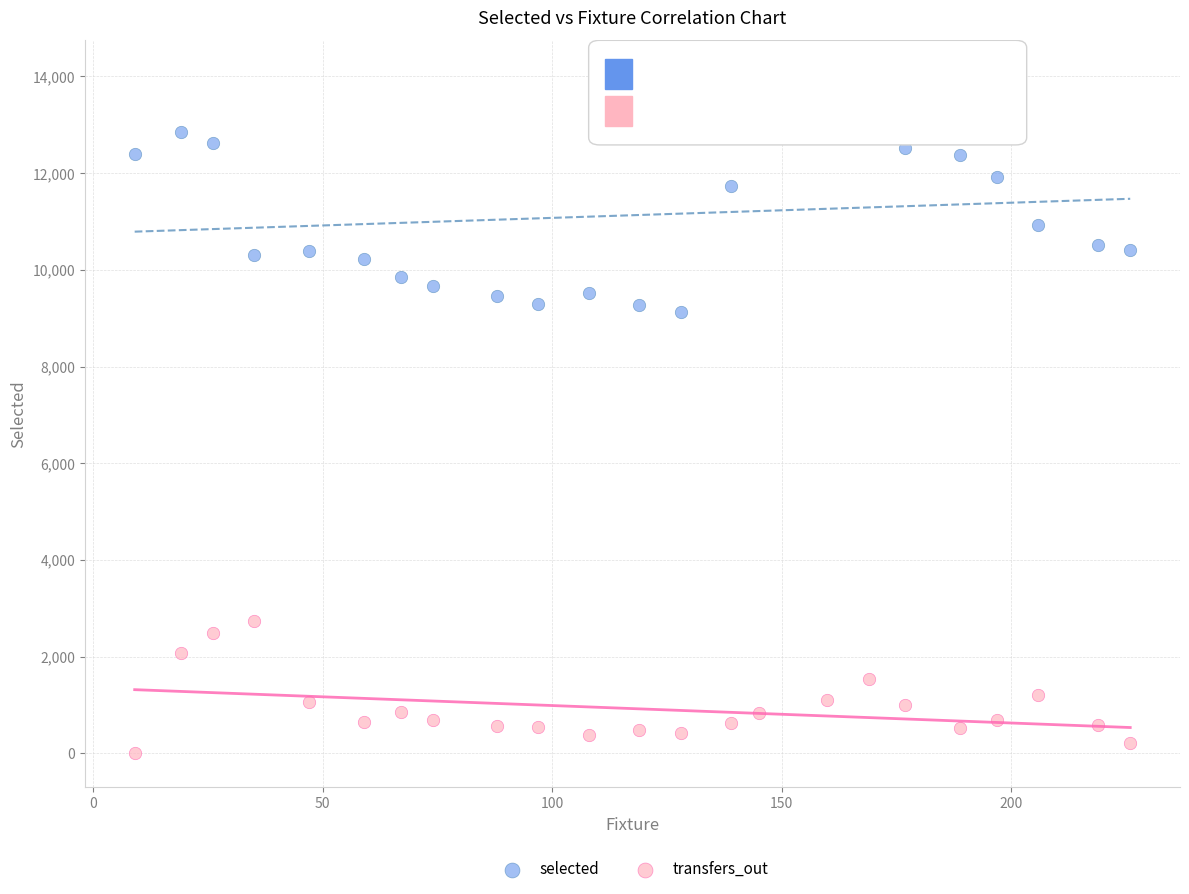

Which series contains the lowest Y value?

transfers_out